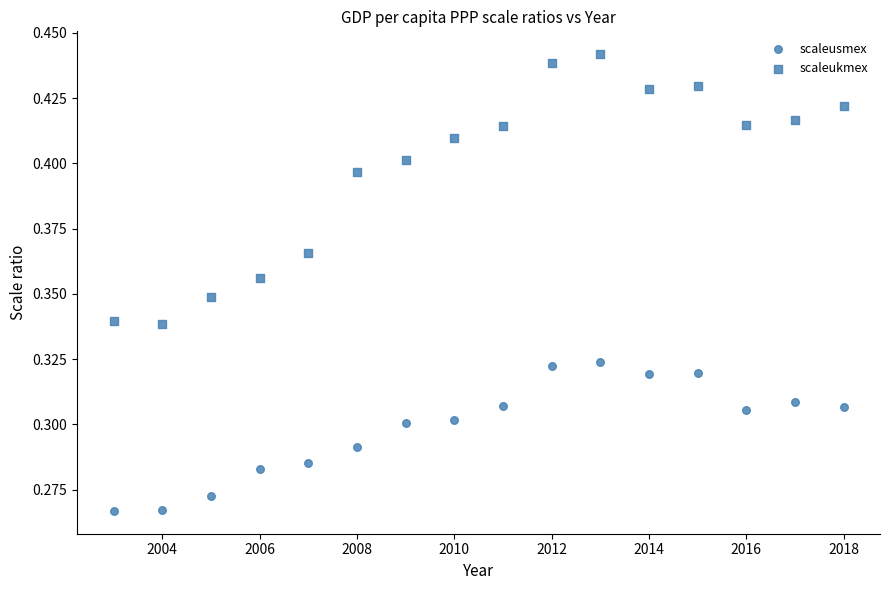

How many data points are displayed?

32